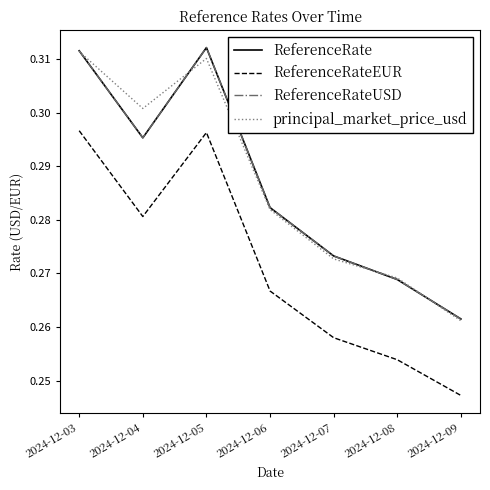

Where is the first local maximum for ReferenceRate?

2024-12-05